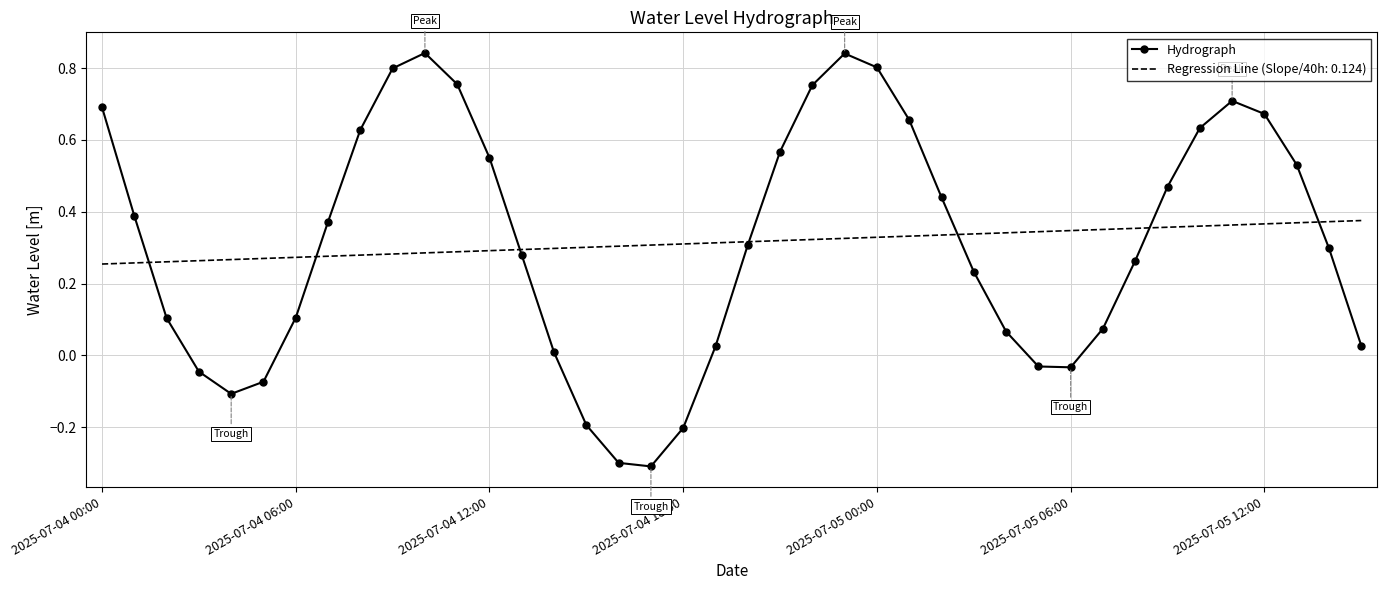

What is the minimum value shown in the chart?

-0.3